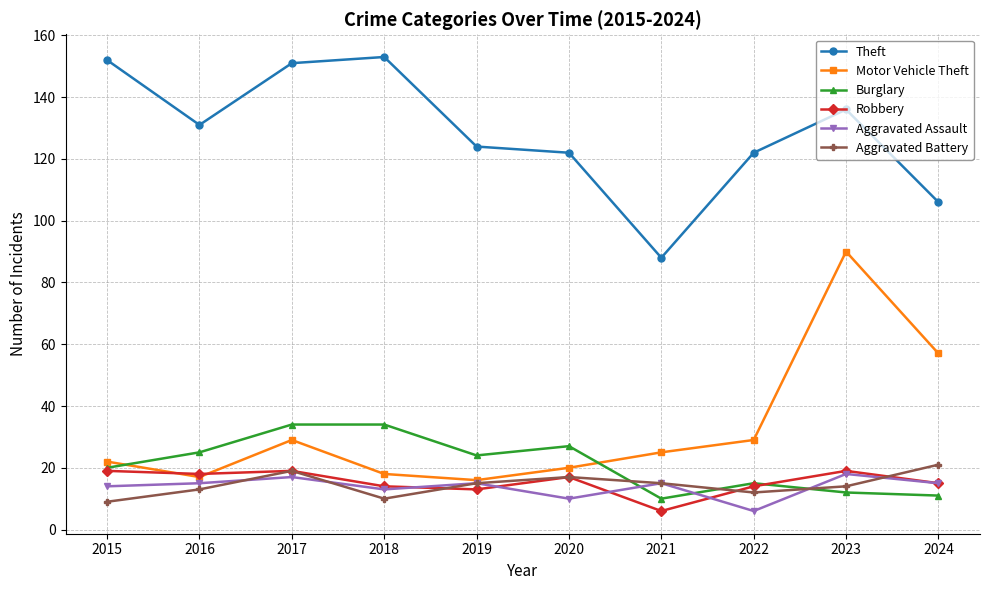

True or false: Motor Vehicle Theft has more than 0 interior local peaks.

True